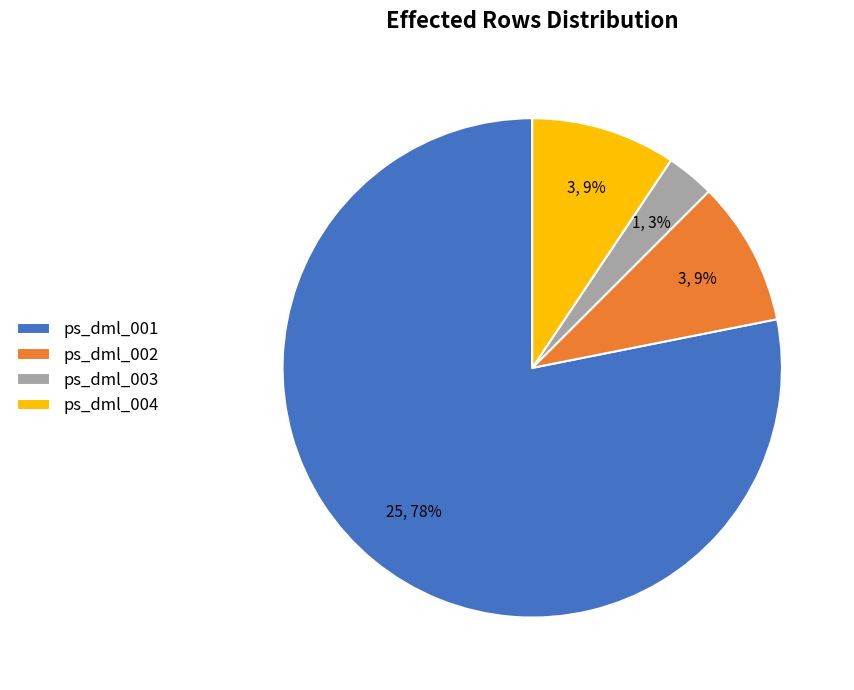

What is the smallest slice in the pie chart?

ps_dml_003